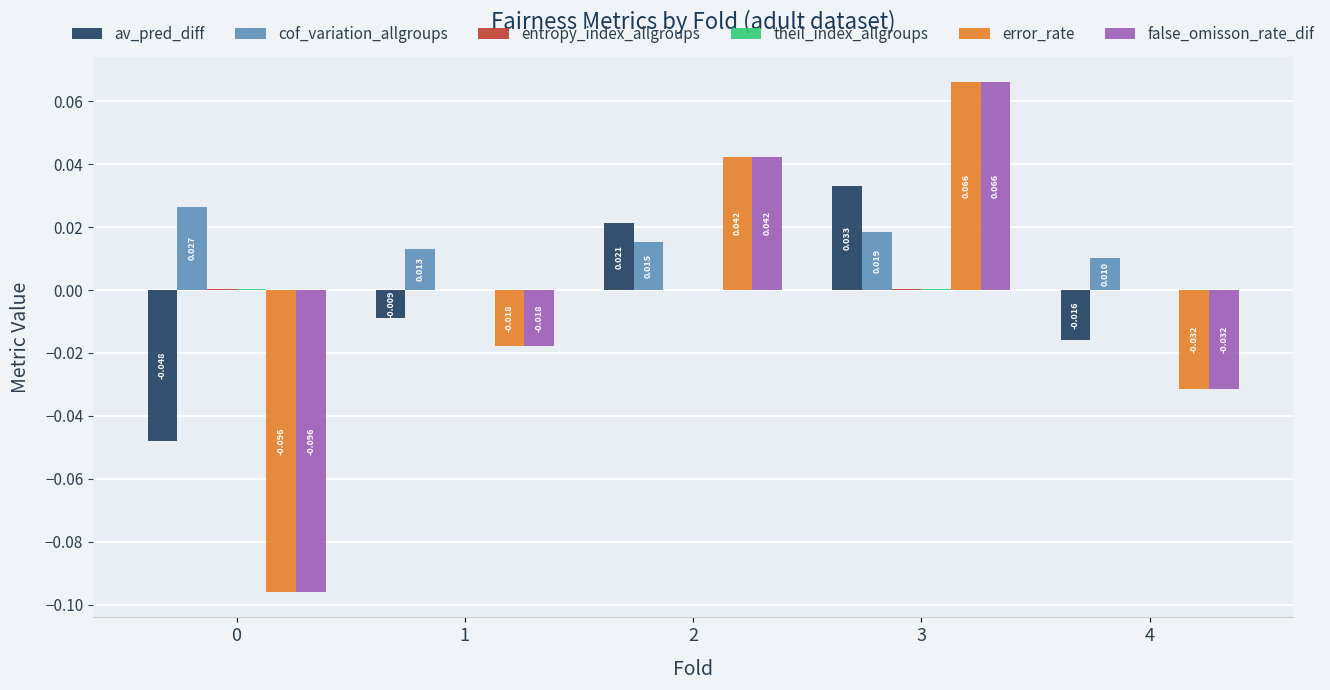

Which series has the largest total across all categories?

cof_variation_allgroups